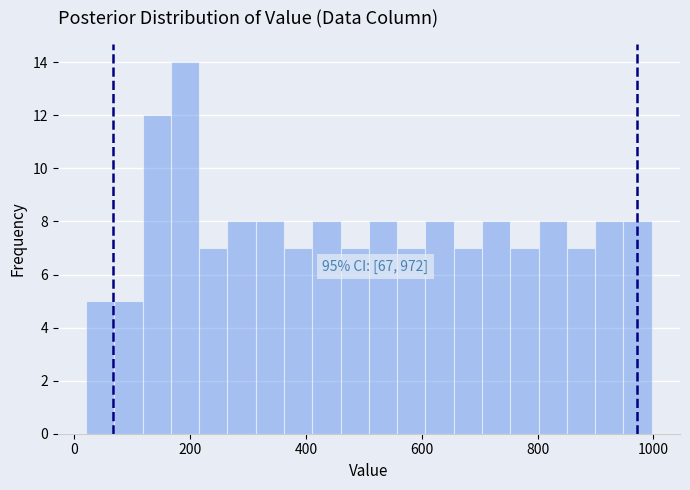

Around what value on the x-axis is the tallest bar? Give the approximate position of its centre, as read against the axis.

200